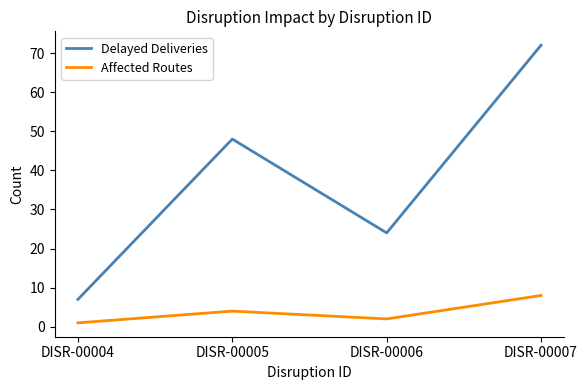

Count the Delayed Deliveries values in the range 24 to 72.

3